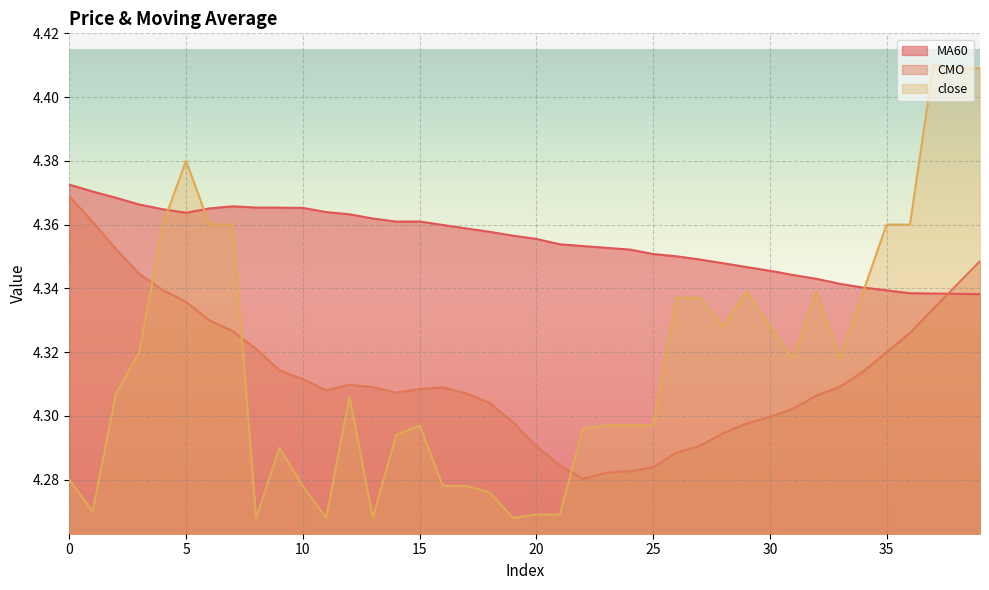

Count the number of categories in the chart.

40